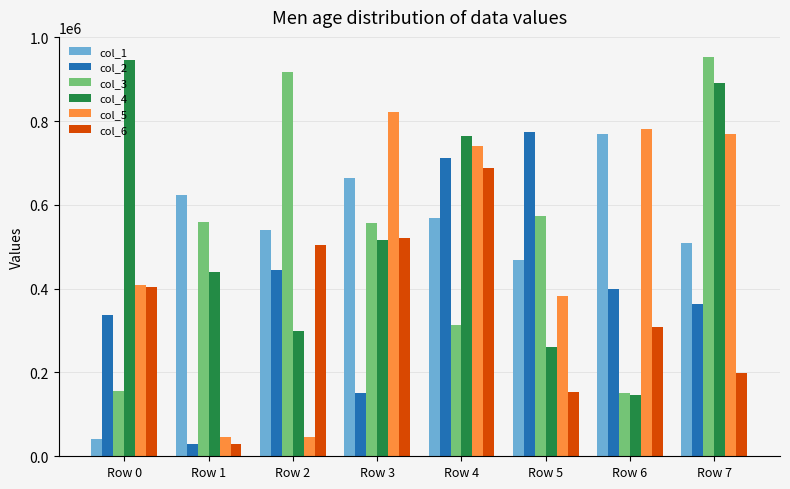

What is the sum of all col_5 values?

3996362